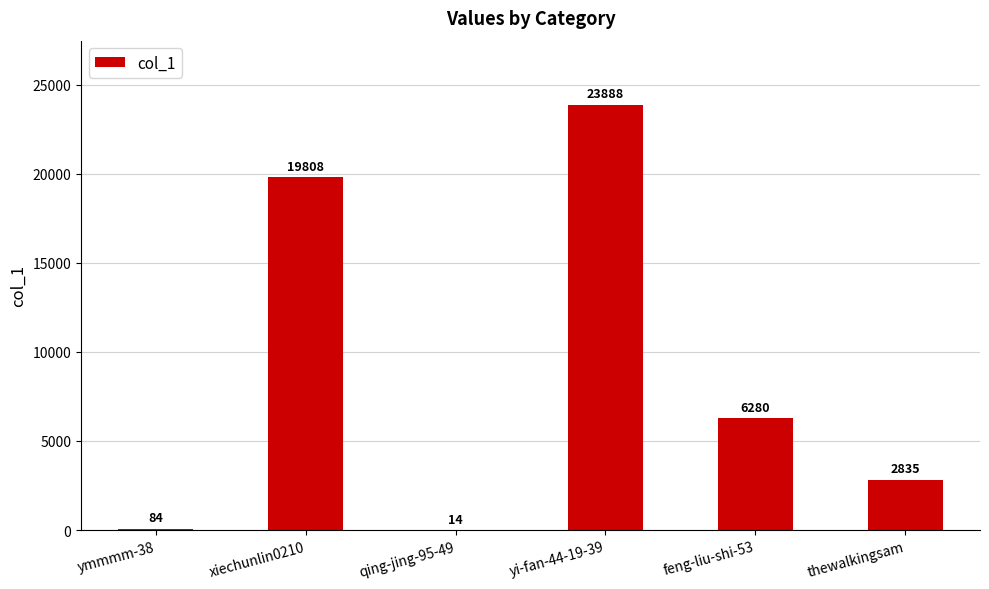

The chart shows a value of 6280 at feng-liu-shi-53. True or false?

True